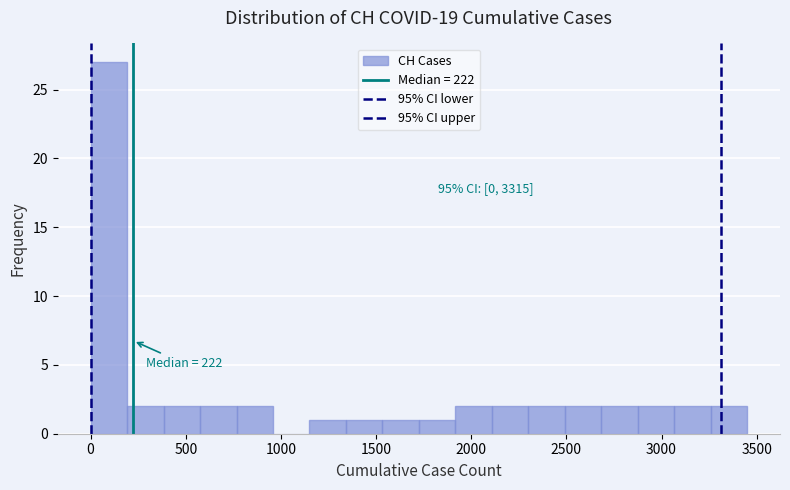

Read against the x-axis, roughly where is the centre of the tallest bar?

100